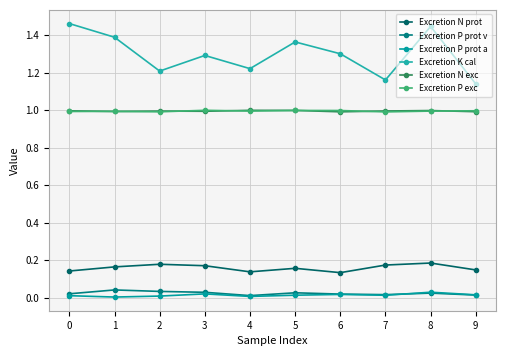

True or false: Excretion P prot a has a value of 0.0 at 0.

True